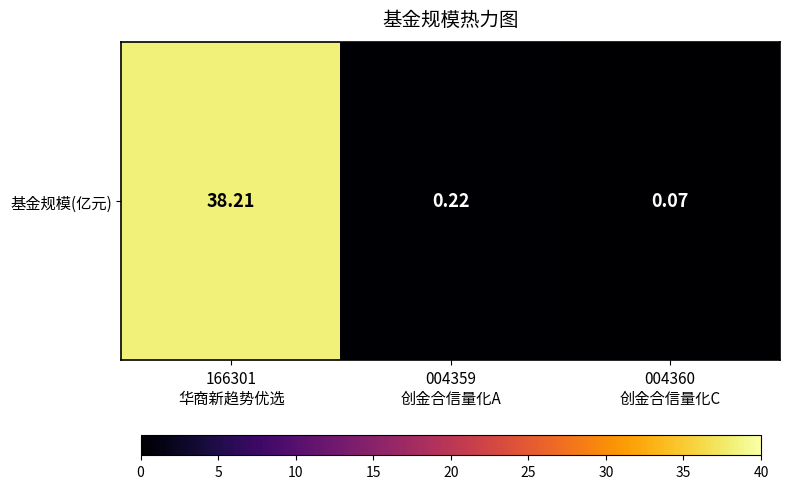

What is the average value?

12.8